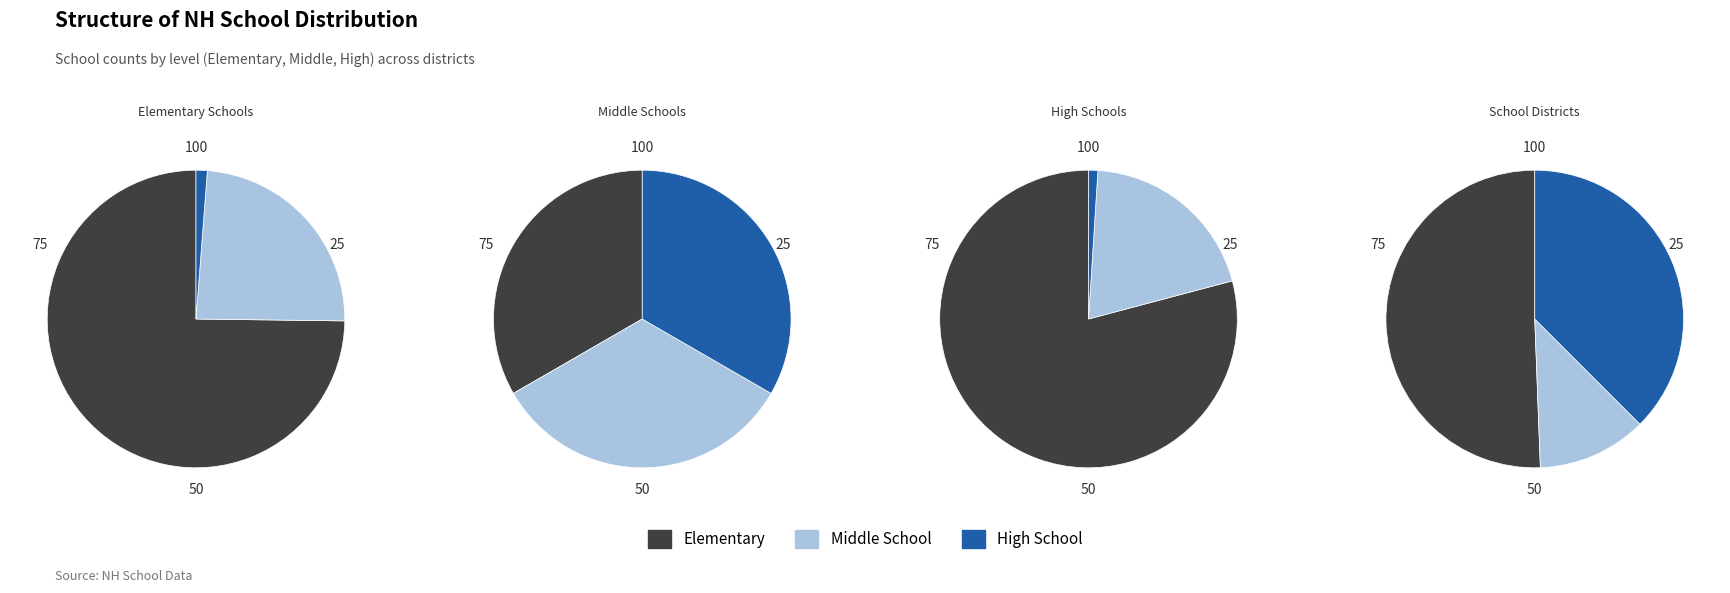

Is 0 the majority of the pie?

No